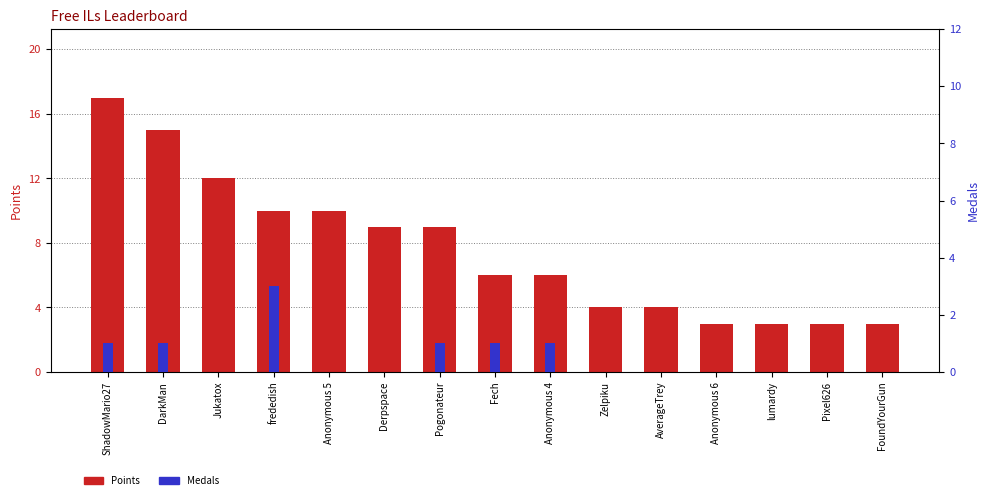

Rank the categories by Points value from lowest to highest.

Anonymous 6, lumardy, Pixel626, FoundYourGun, Zelpiku, AverageTrey, Fech, Anonymous 4, Derpspace, Pogonateur, frededish, Anonymous 5, Jukatox, DarkMan, ShadowMario27